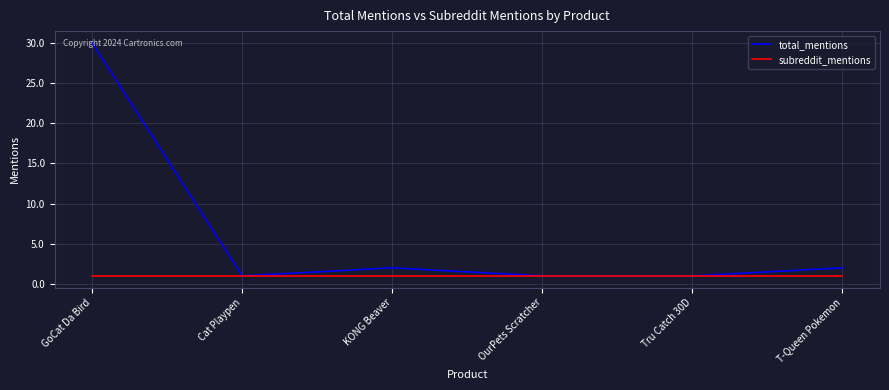

What position from the right is T-Queen Pokemon?

1